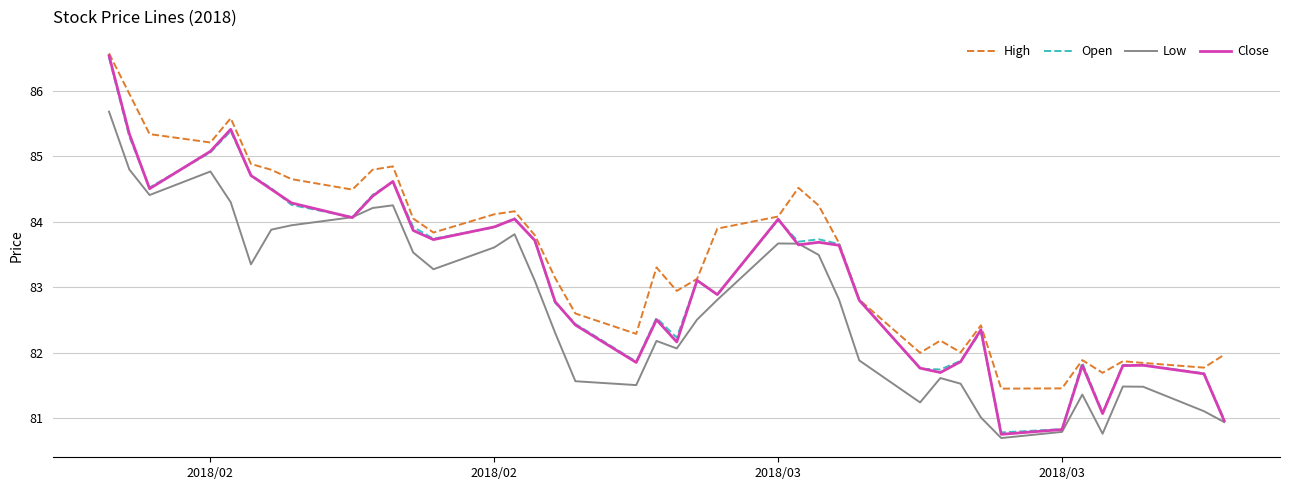

What is the lowest value of the Close series?

80.8